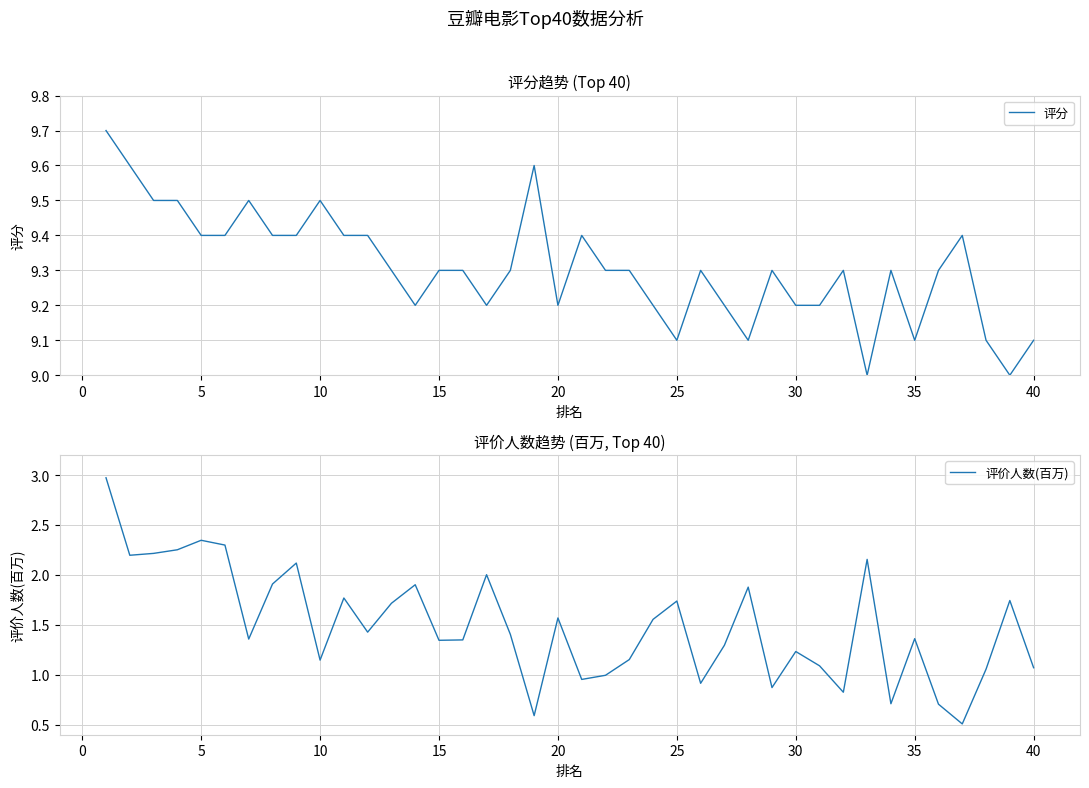

What is the highest value of the 评分 series?

9.7